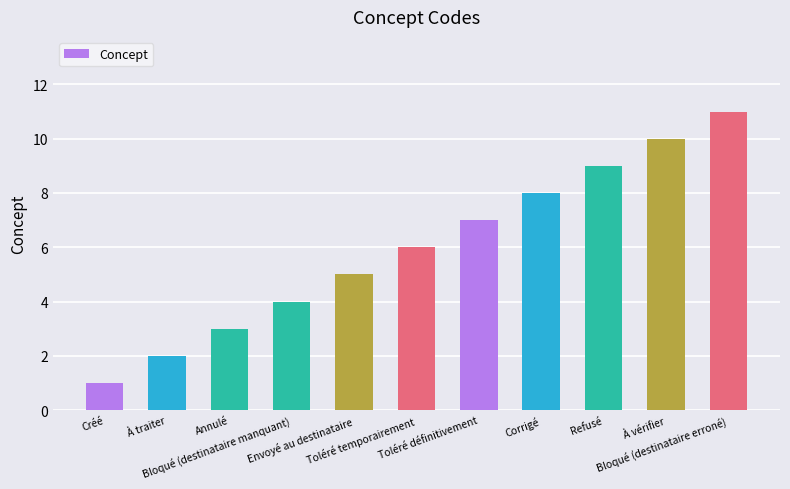

Rank the categories by value from highest to lowest.

Bloqué (destinataire erroné), À vérifier, Refusé, Corrigé, Toléré définitivement, Toléré temporairement, Envoyé au destinataire, Bloqué (destinataire manquant), Annulé, À traiter, Créé